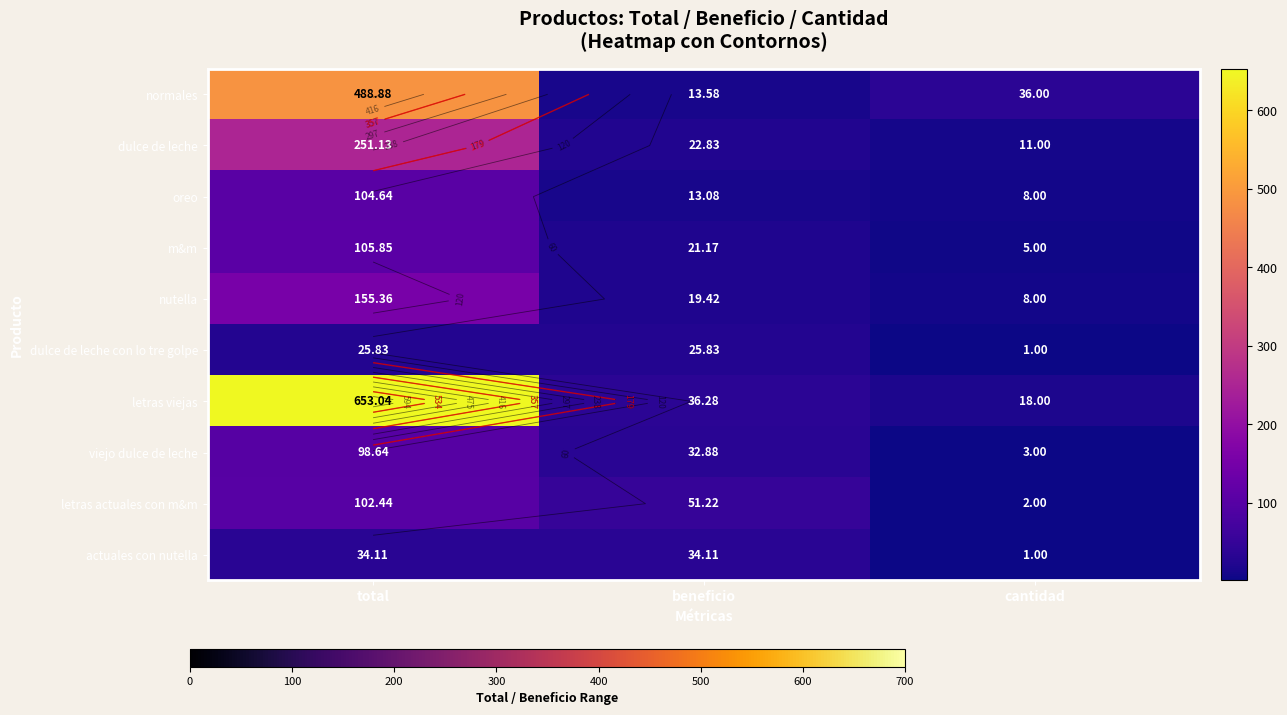

What is the difference between the dulce de leche values at total and cantidad?

240.1